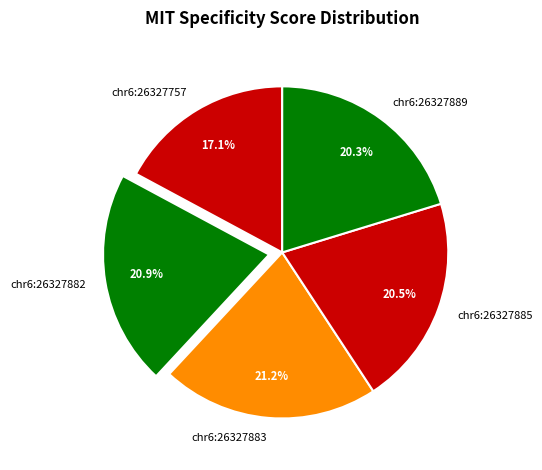

Which category has the smallest portion of the pie?

chr6:26327757